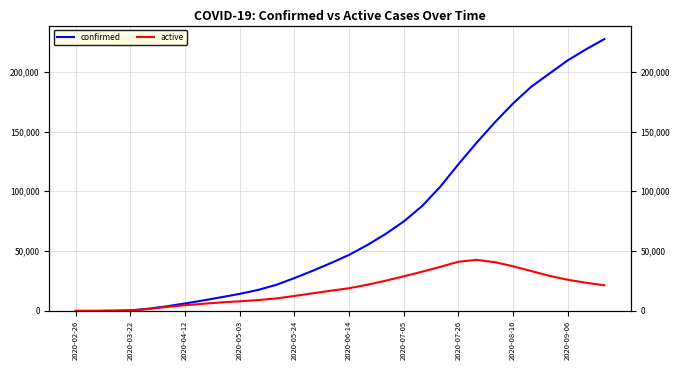

Which series has the largest total across all categories?

confirmed